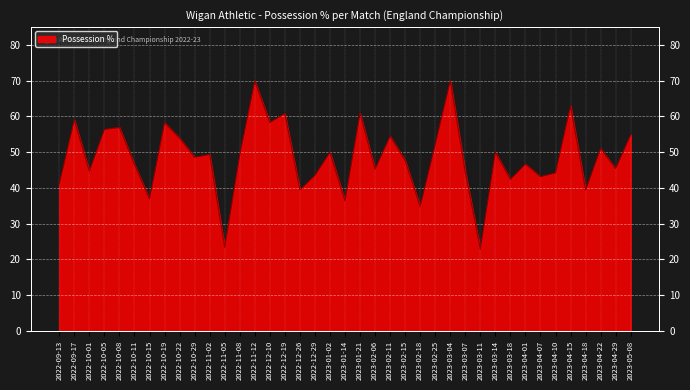

Count the number of categories in the chart.

39